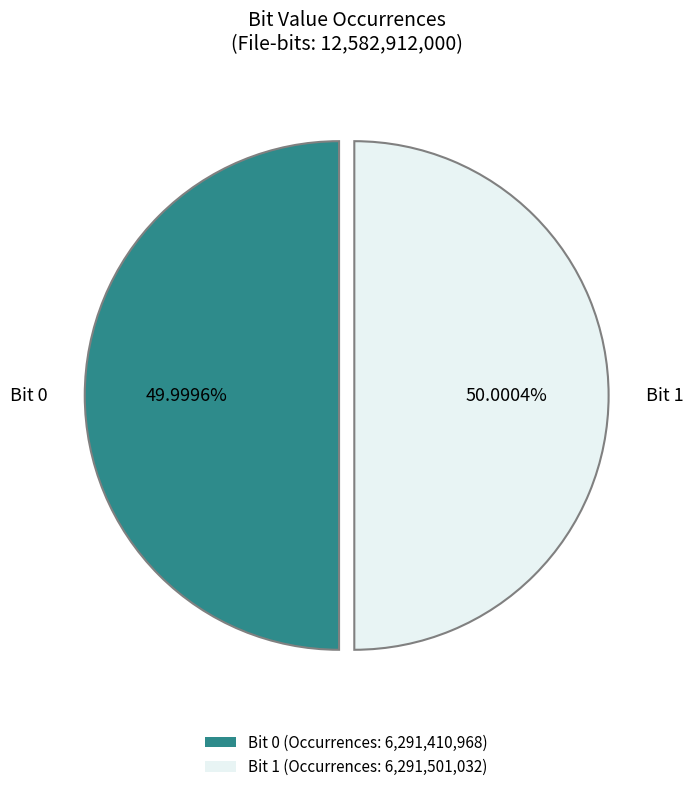

Approximately how many times larger is the value at Bit 1 (Occurrences: 6,291,501,032) compared to Bit 0 (Occurrences: 6,291,410,968)?

1.0